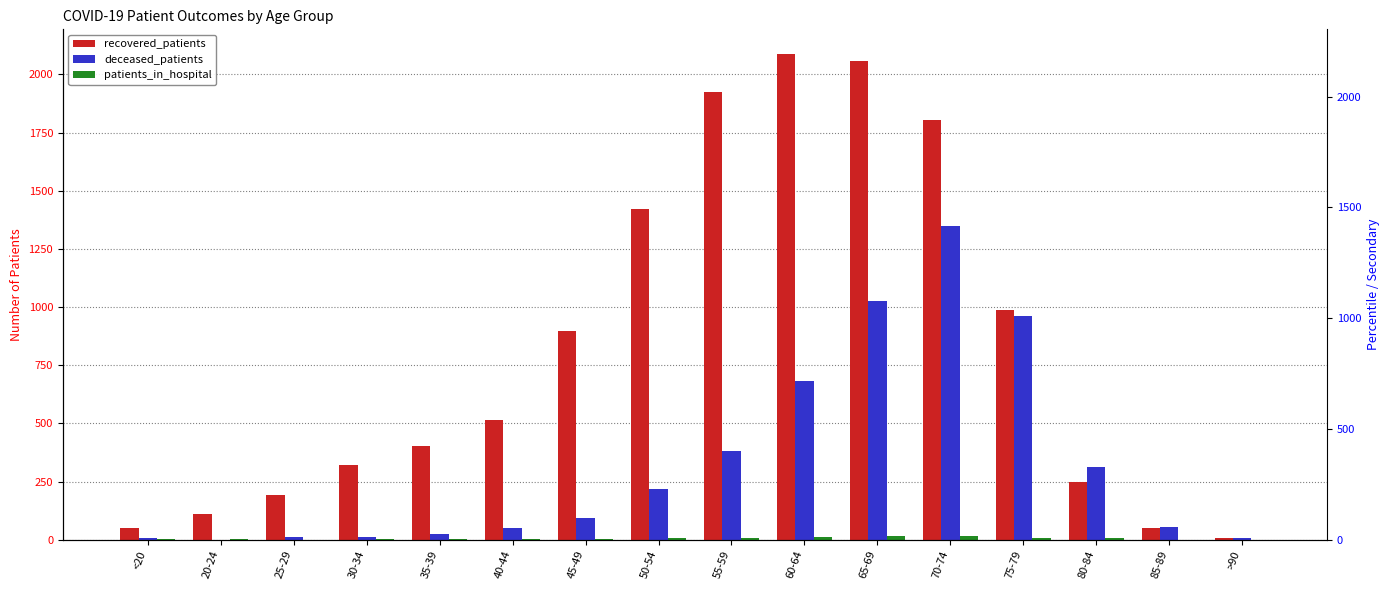

At how many categories does at least one series exceed 1181?

5